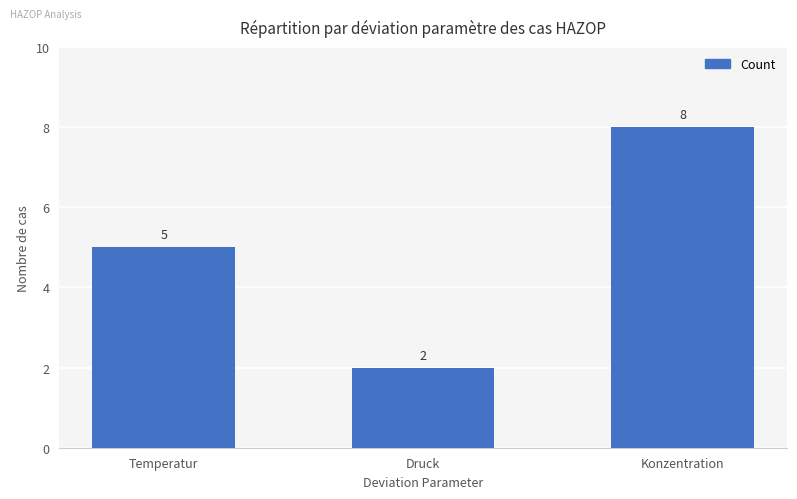

What is the label of the 3rd bar from the right?

Temperatur